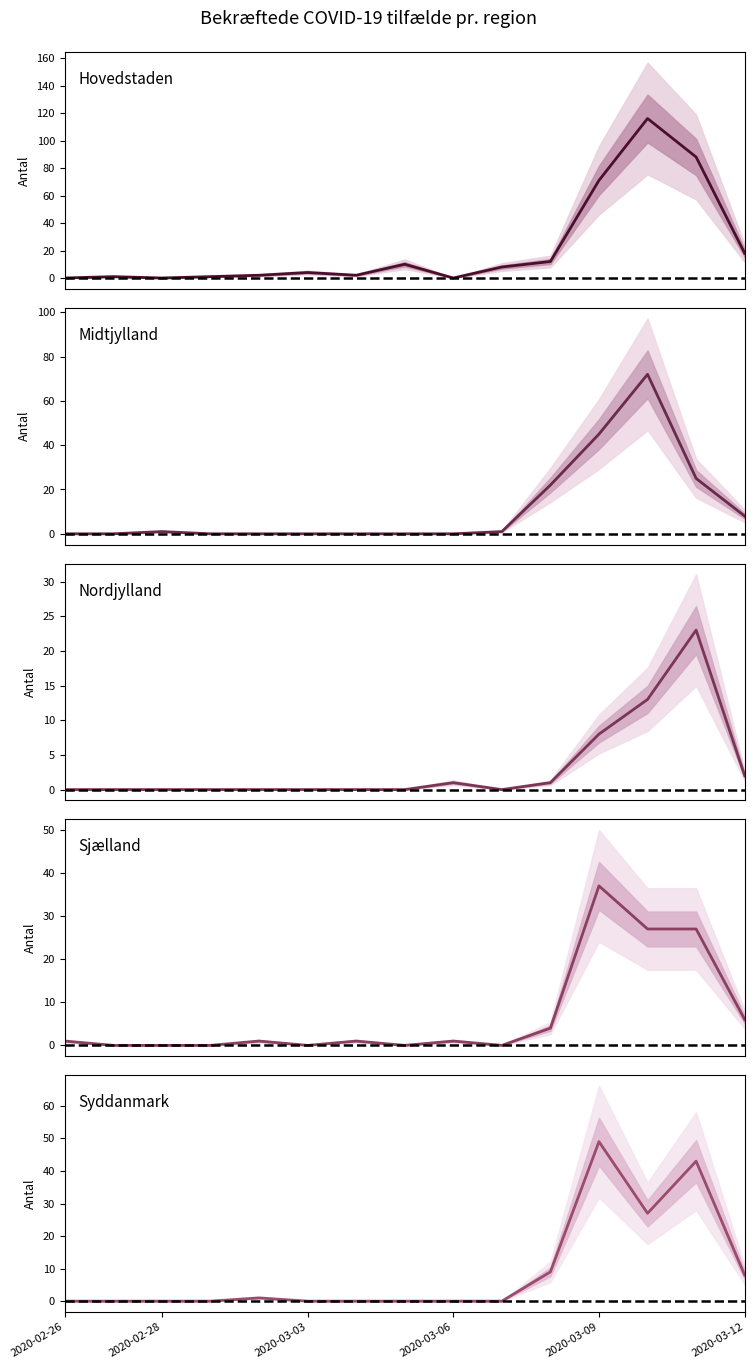

Which series has the largest total across all categories?

Hovedstaden